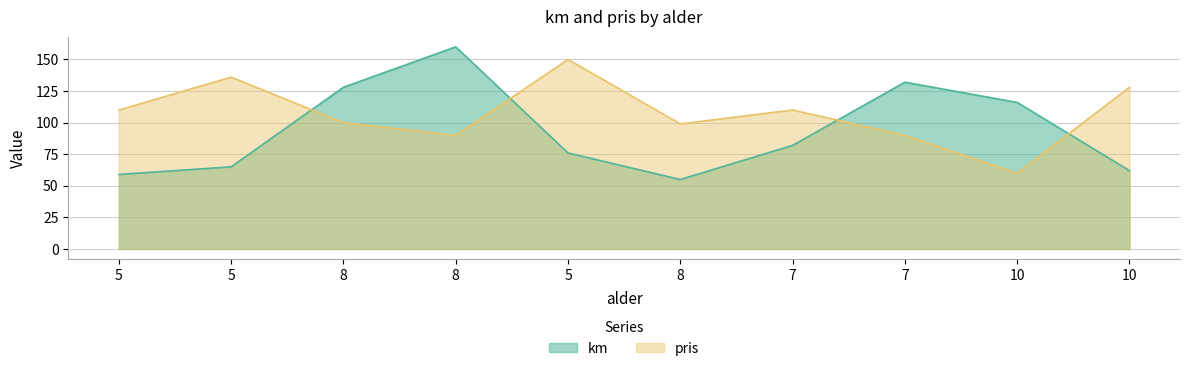

True or false: pris and km intersect in this chart.

True